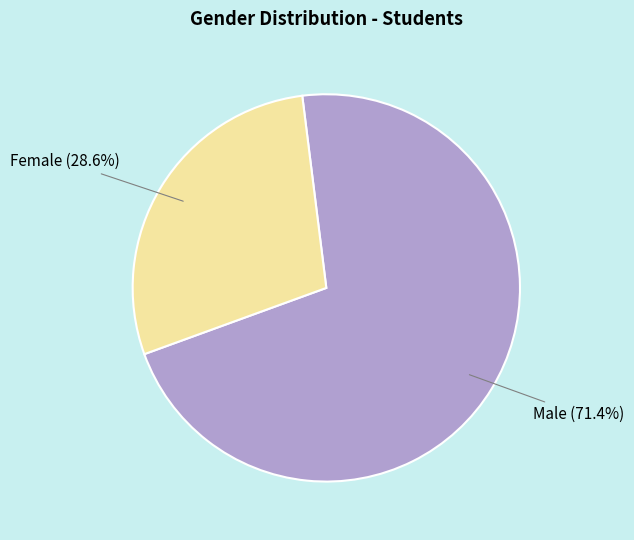

True or false: Male accounts for 78% of the total.

False